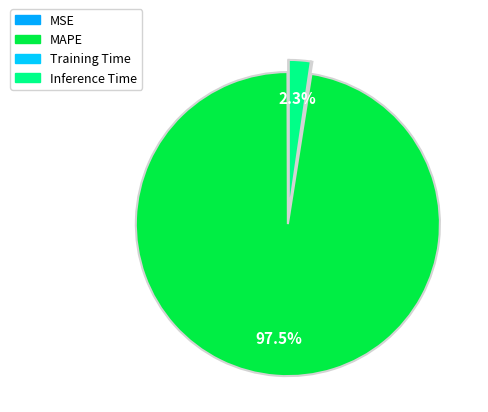

Count the number of slices in the pie.

4